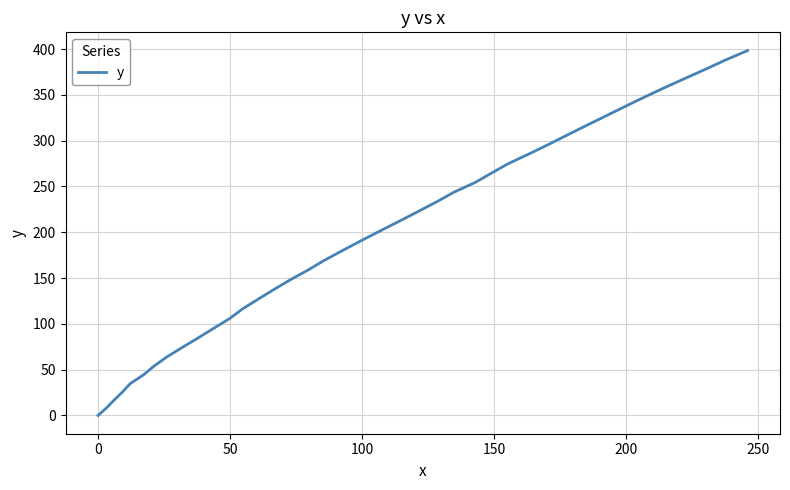

How many lines are shown in the chart?

1